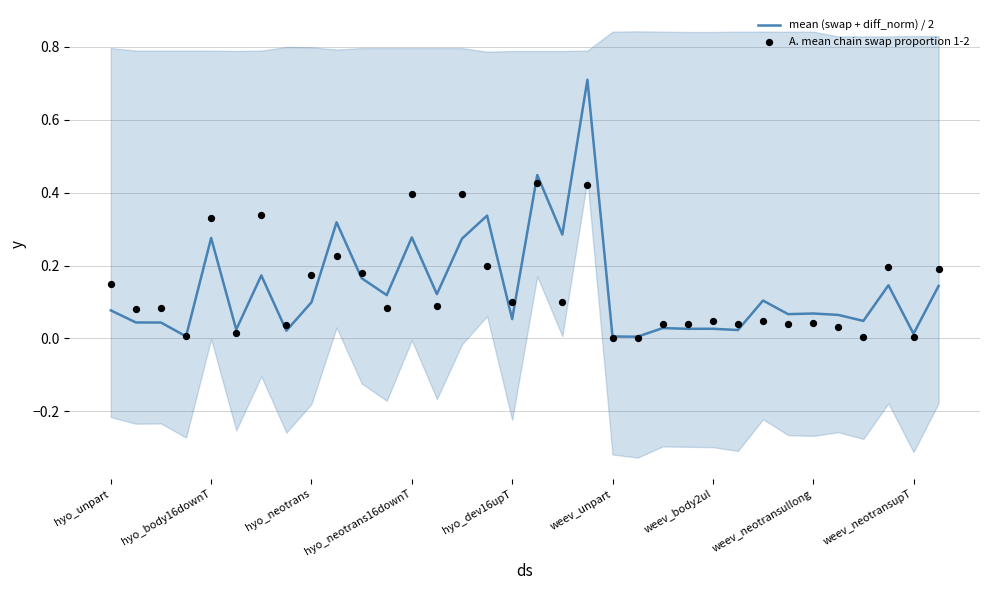

At how many categories does at least one series exceed 0?

34